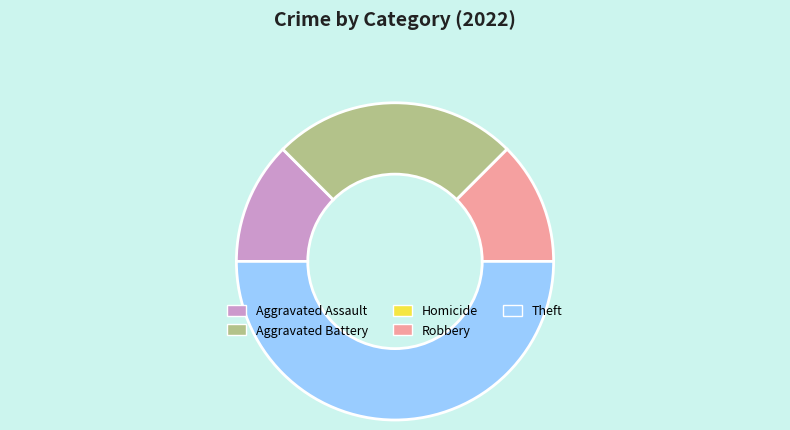

What is the ratio of the value at Theft to the value at Robbery?

4.0